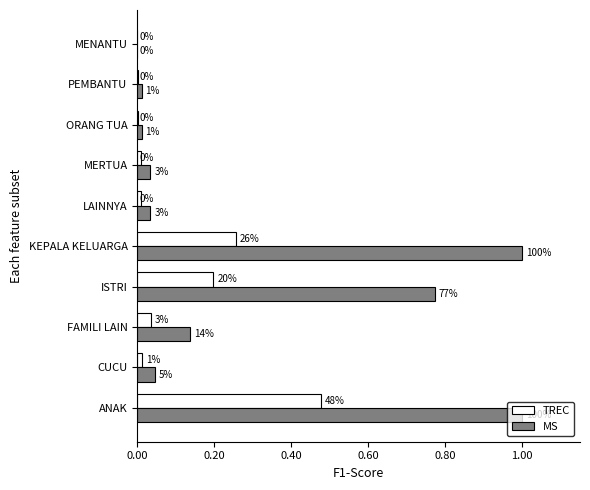

List the series in order of their overall mean, highest first.

MS, TREC